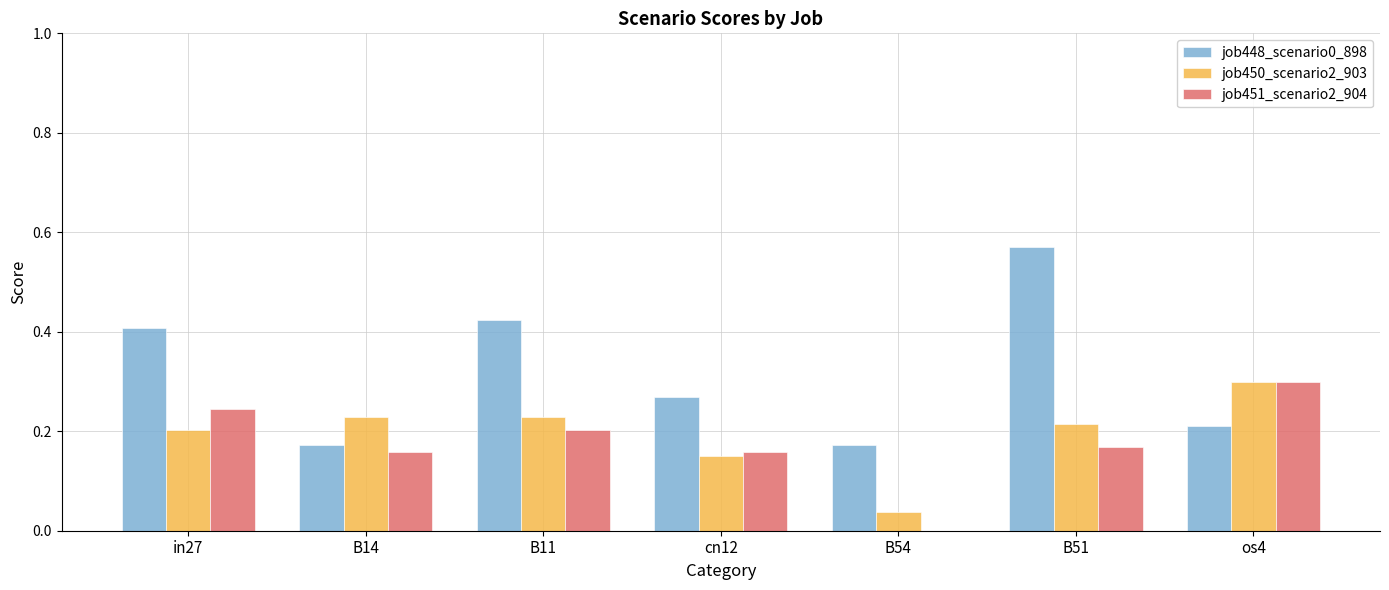

What is the sum of all job448_scenario0_898 values?

2.2